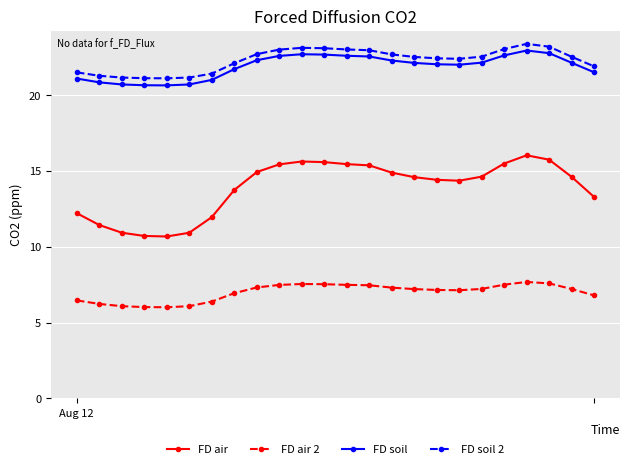

Which series has the largest range (max minus min)?

FD air